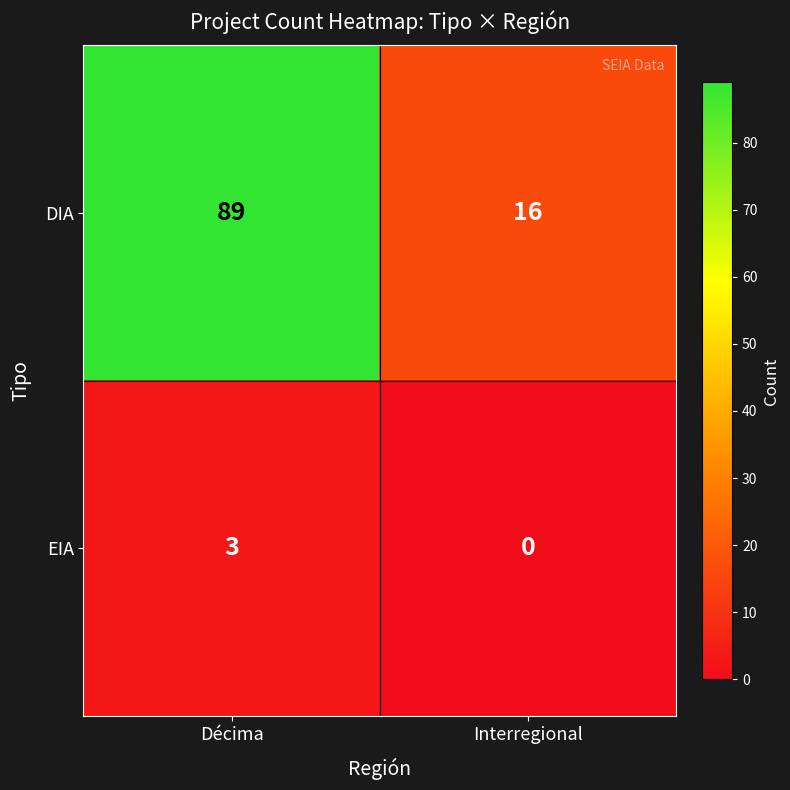

Which label corresponds to the largest value in the chart?

Décima